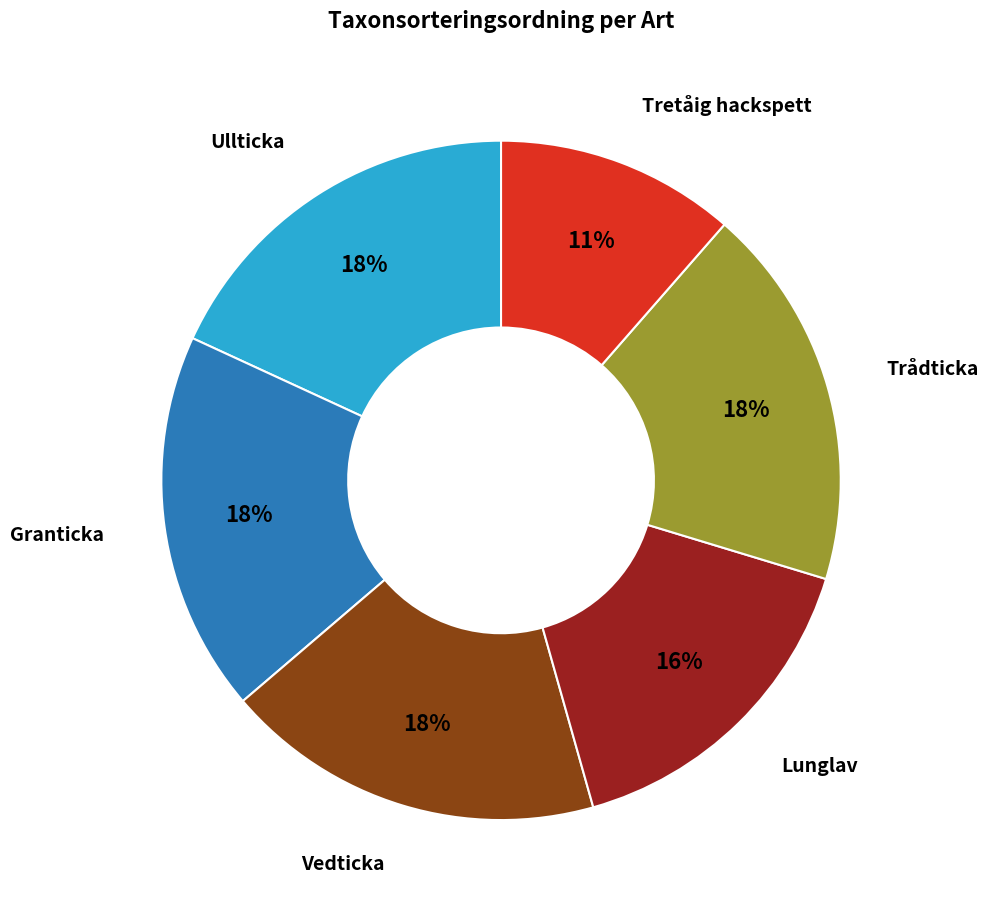

To the nearest percent, what is the average slice percentage?

17%